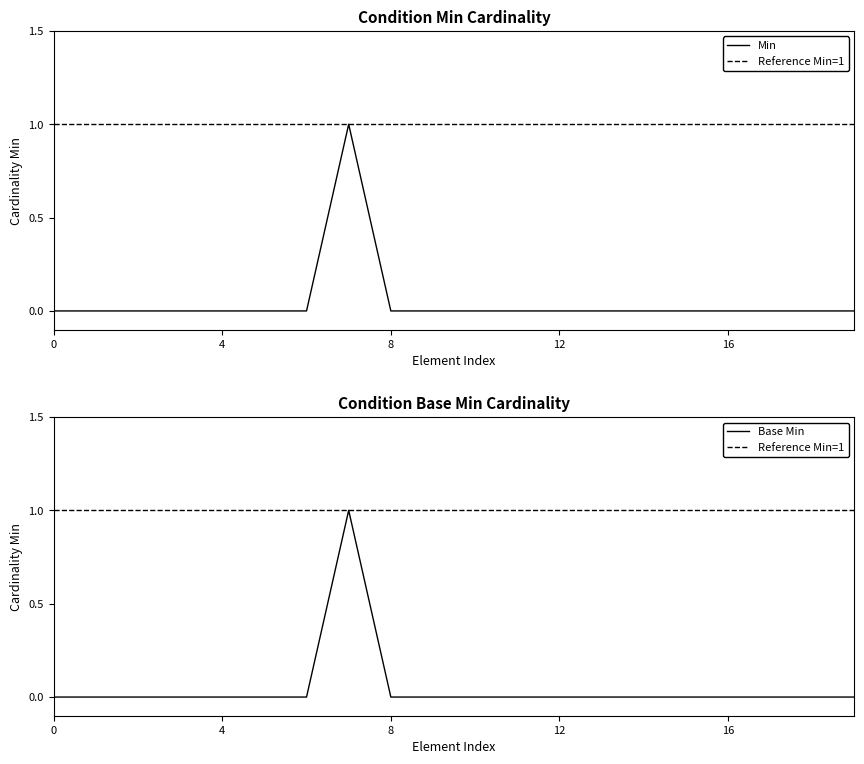

What is the sum of all Base Min values?

1